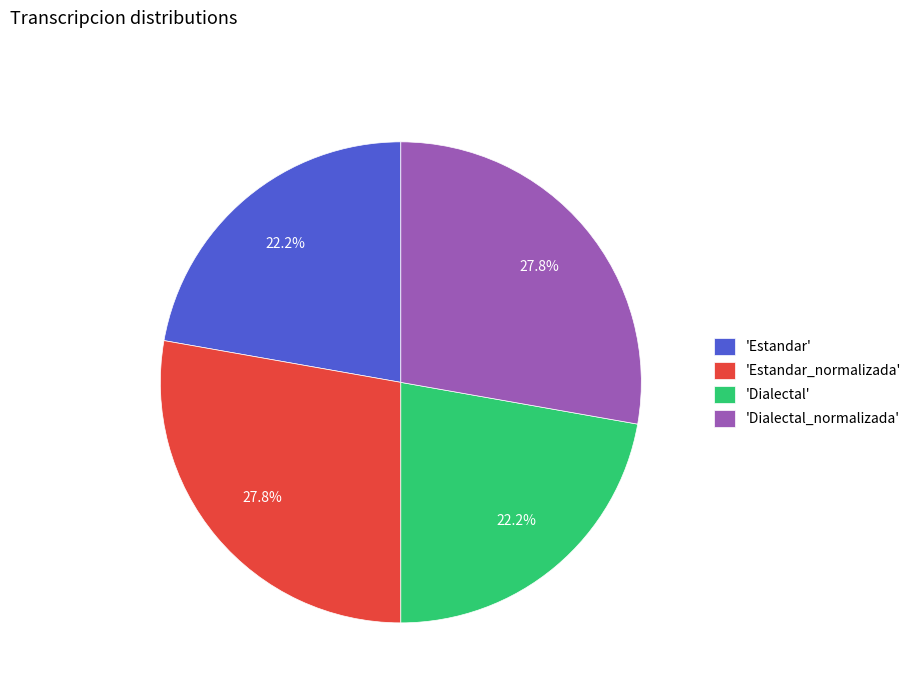

Is there a majority slice in this chart?

No